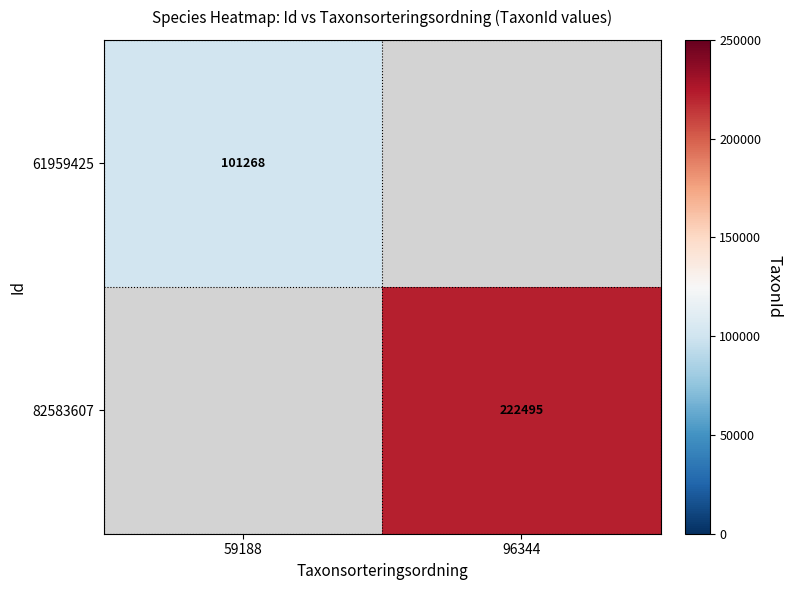

Between 59188 and 96344, which is larger?

96344